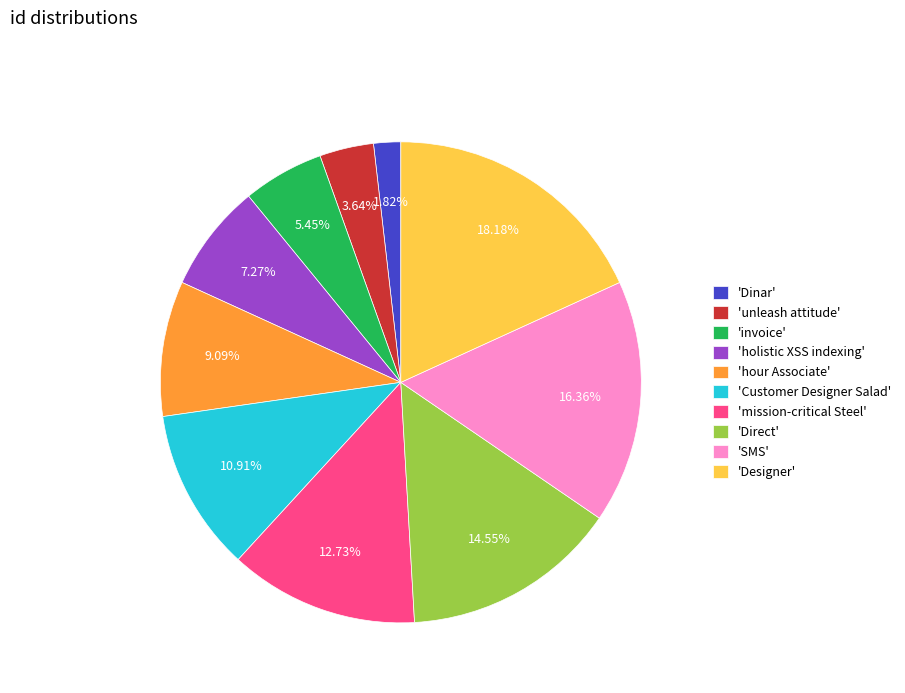

Does any single category account for the majority?

No